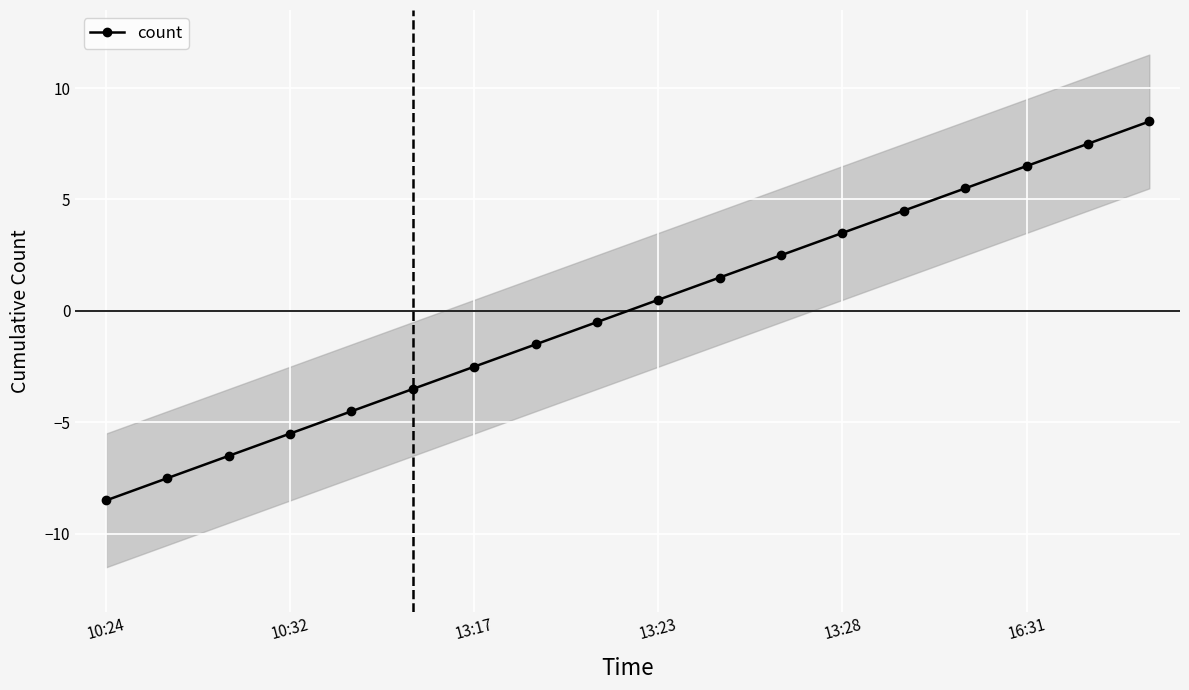

How many data points in count are less than 0?

9